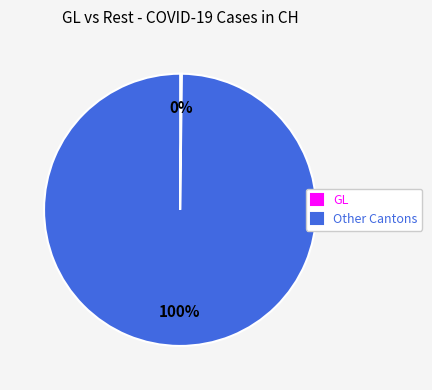

The Other Cantons slice represents 86% of the pie. True or false?

False